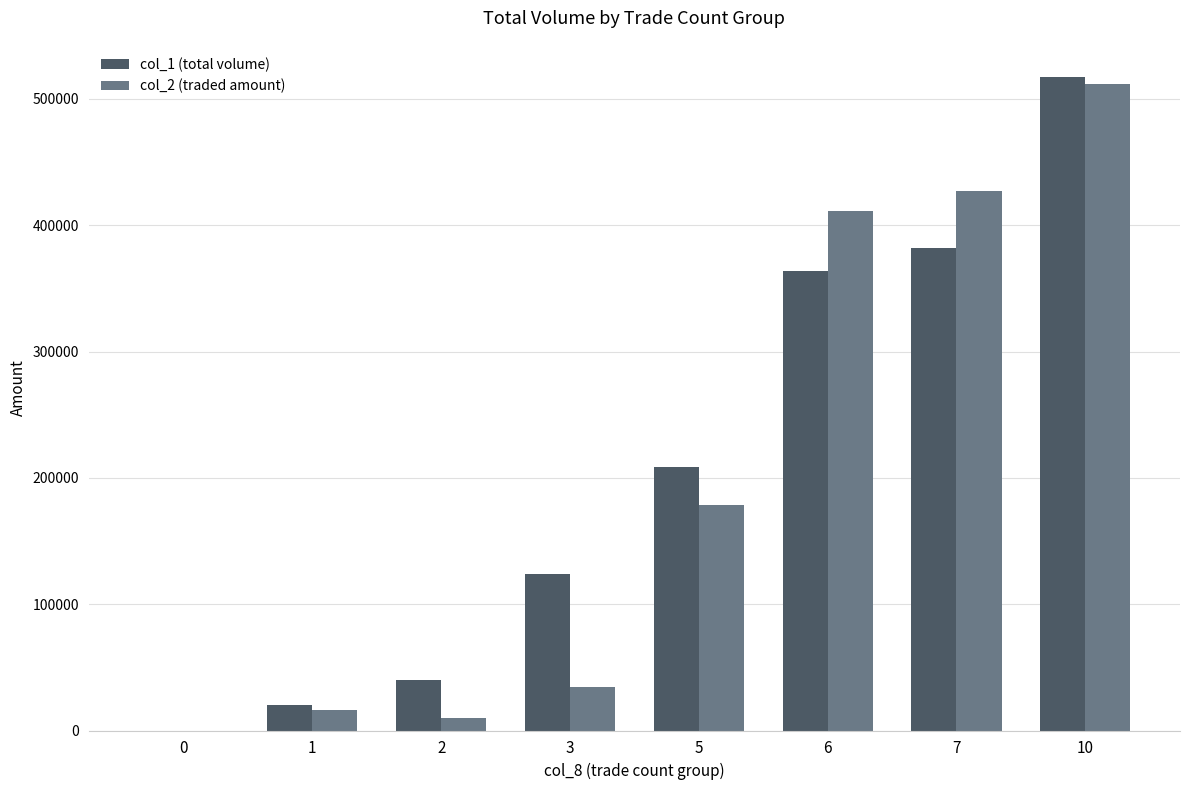

At which label does col_2 (traded amount) reach its peak?

10